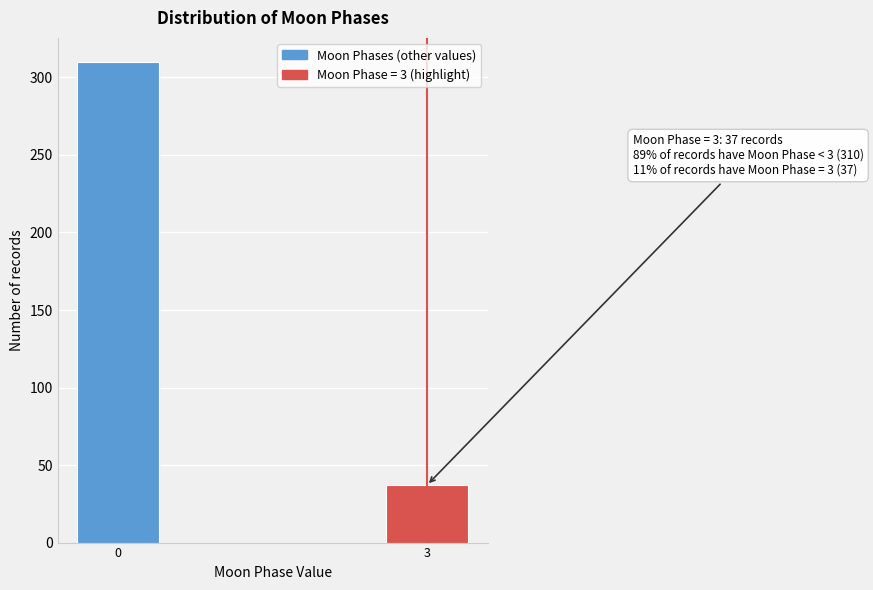

Reading left to right, what are all the values shown in this chart?

310	37